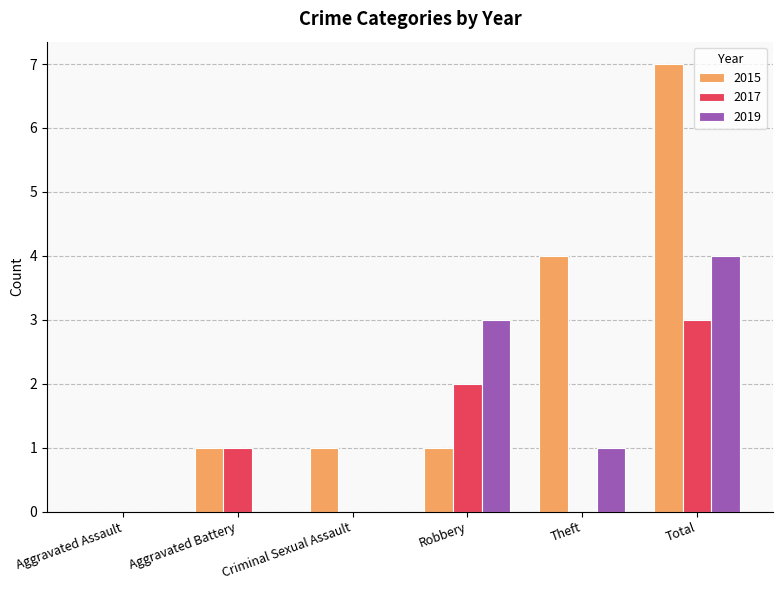

The 2015 series shows 7 at Total. True or false?

True